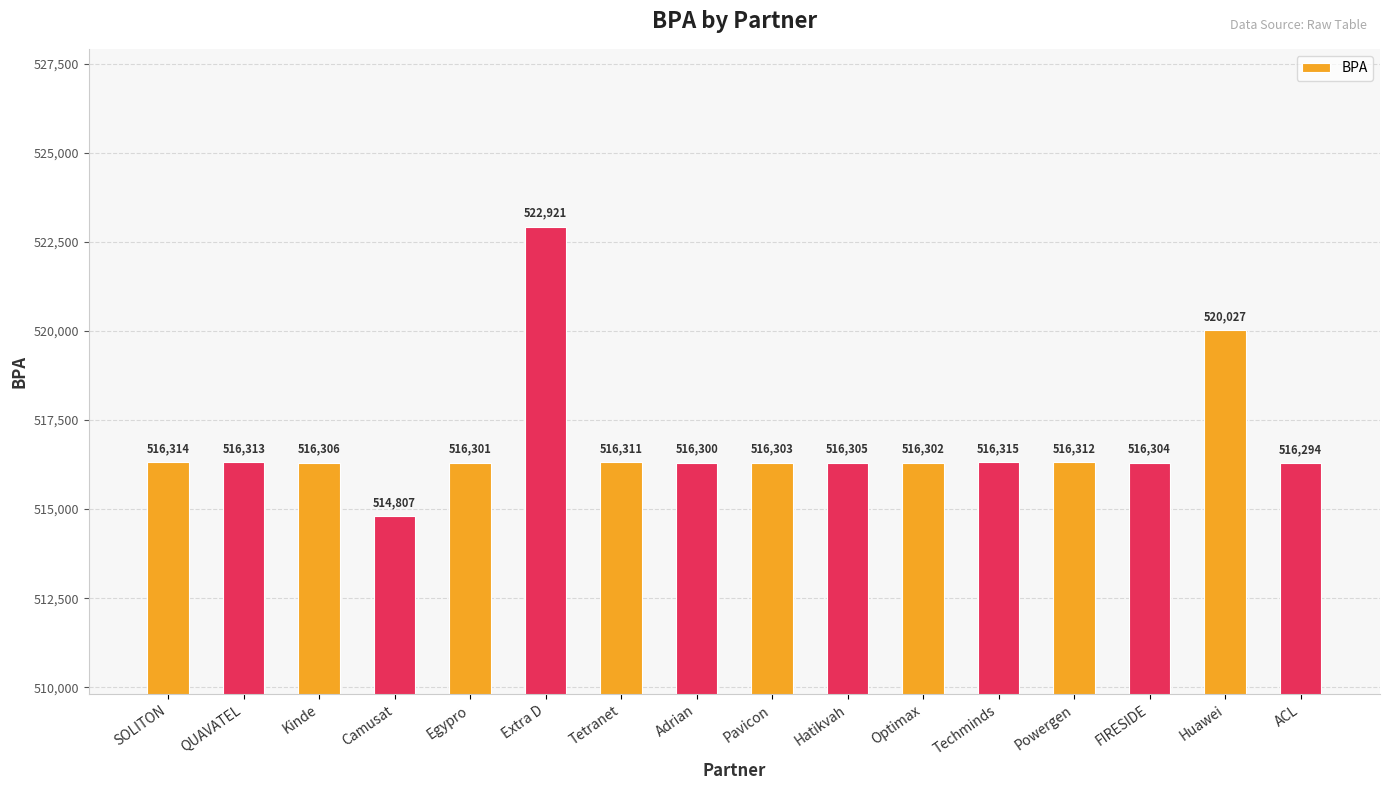

What is the label of the 1st bar from the right?

ACL